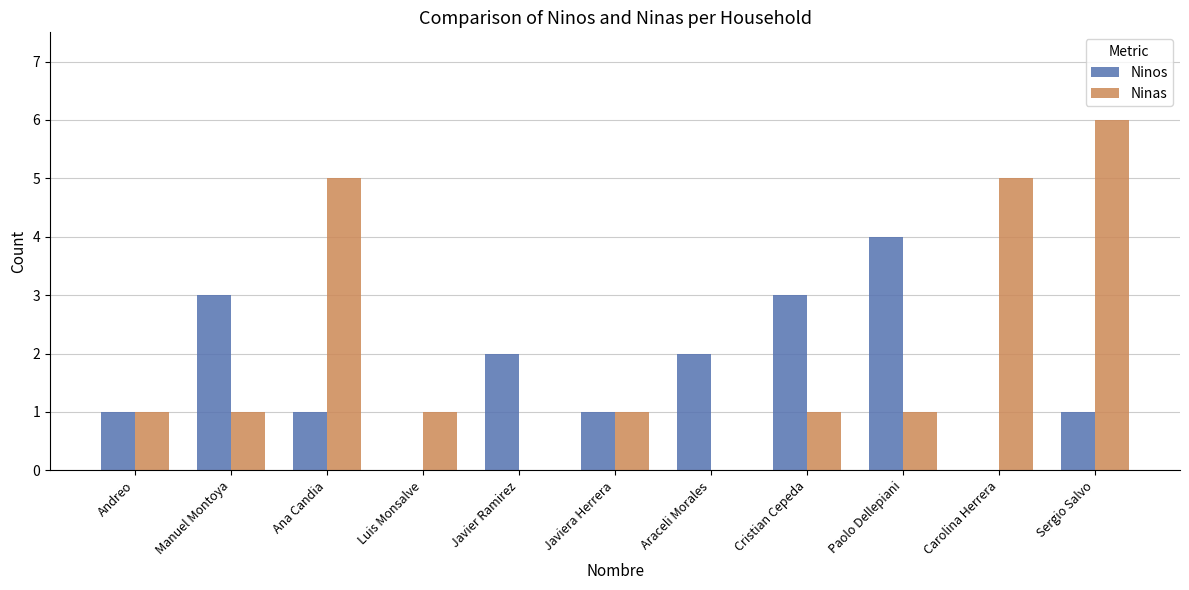

Which series has the largest range (max minus min)?

Ninas